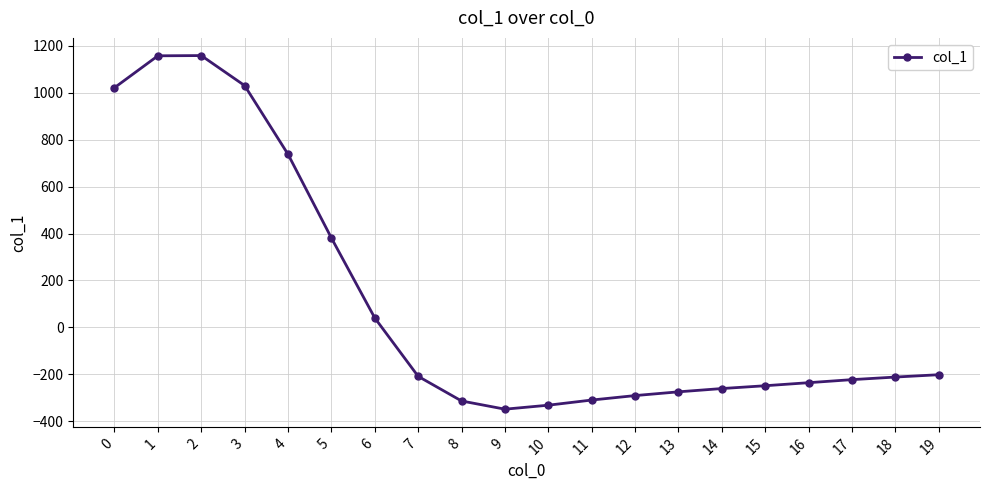

What is the value of the 19th point from the left?

-212